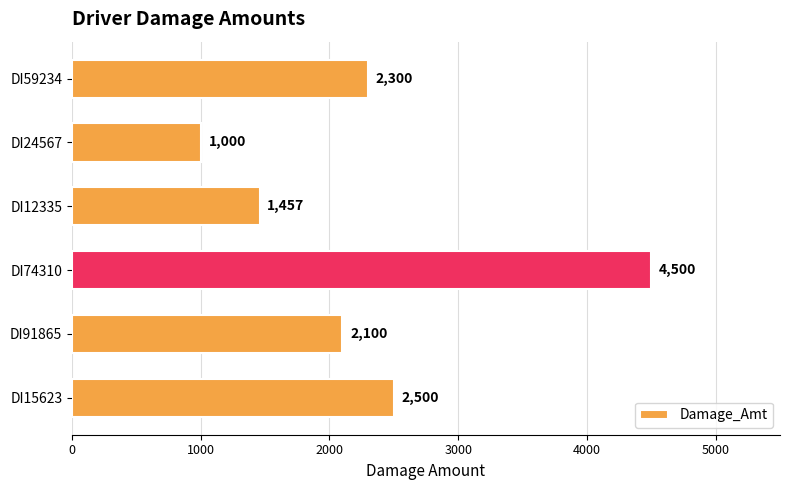

Rank the categories by value from highest to lowest.

DI74310, DI15623, DI59234, DI91865, DI12335, DI24567